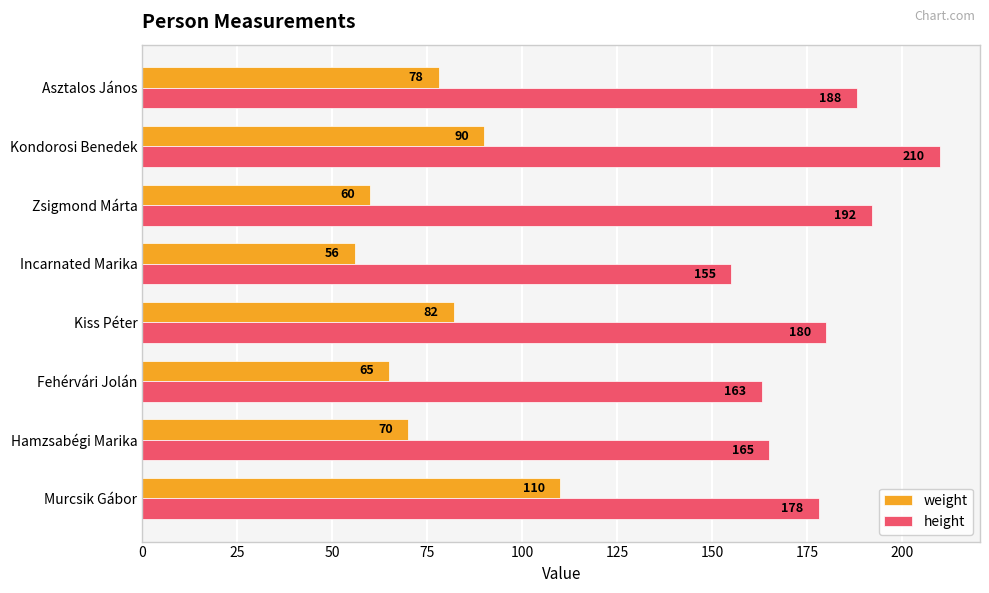

Which series has the largest range (max minus min)?

height